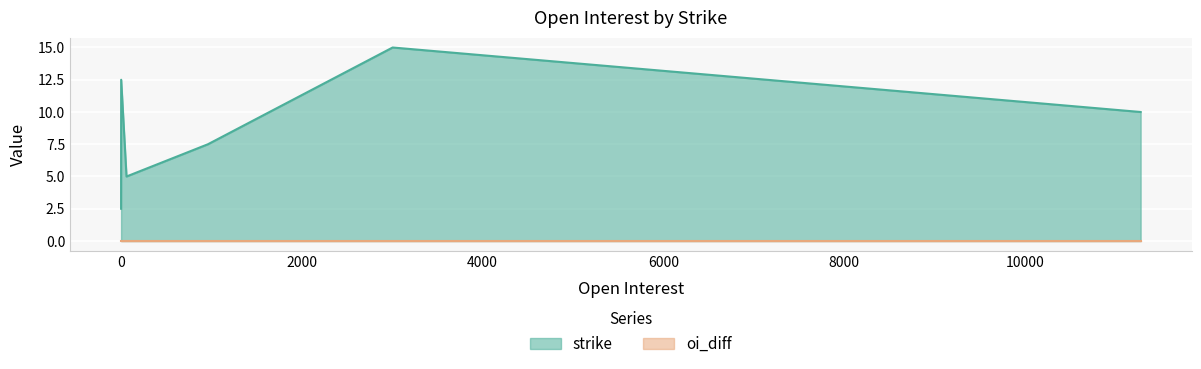

Which has a higher value, 3005 or 0?

3005